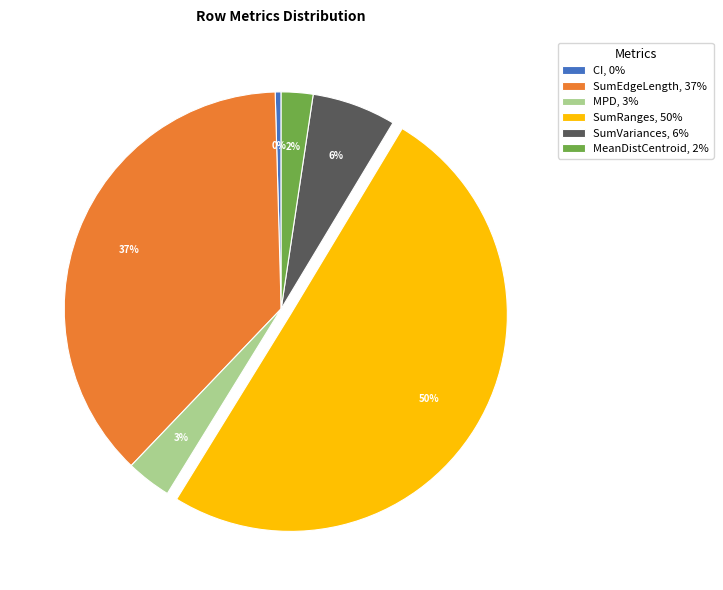

Count the number of slices in the pie.

6